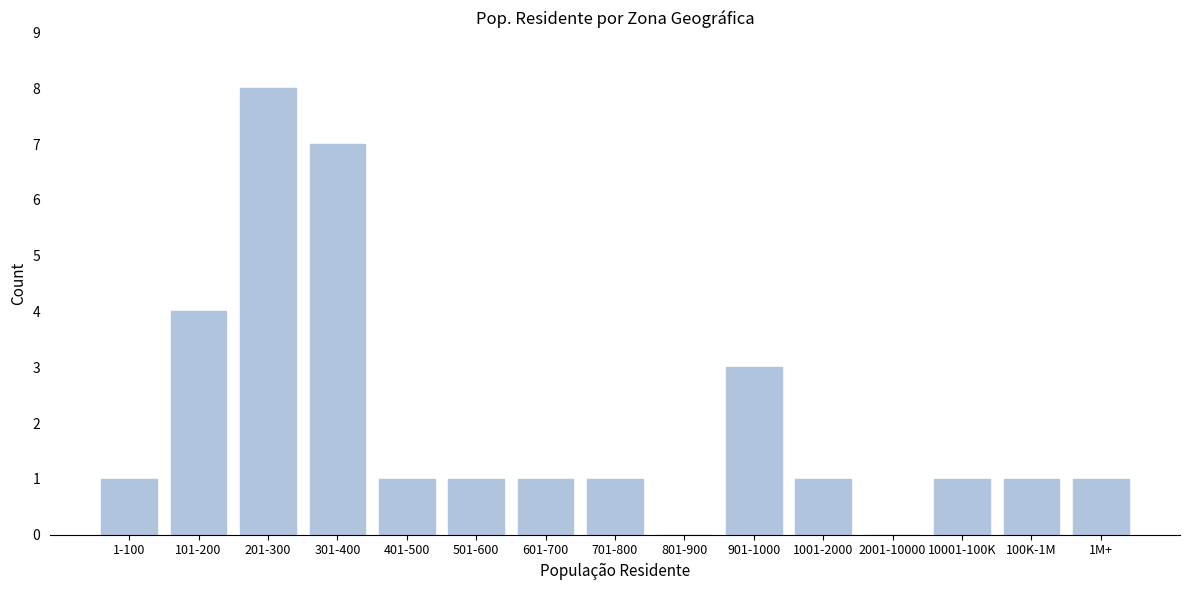

Reading right to left, extract all data points from this chart.

1M+=1	100K-1M=1	10001-100K=1	2001-10000=0	1001-2000=1	901-1000=3	801-900=0	701-800=1	601-700=1	501-600=1	401-500=1	301-400=7	201-300=8	101-200=4	1-100=1